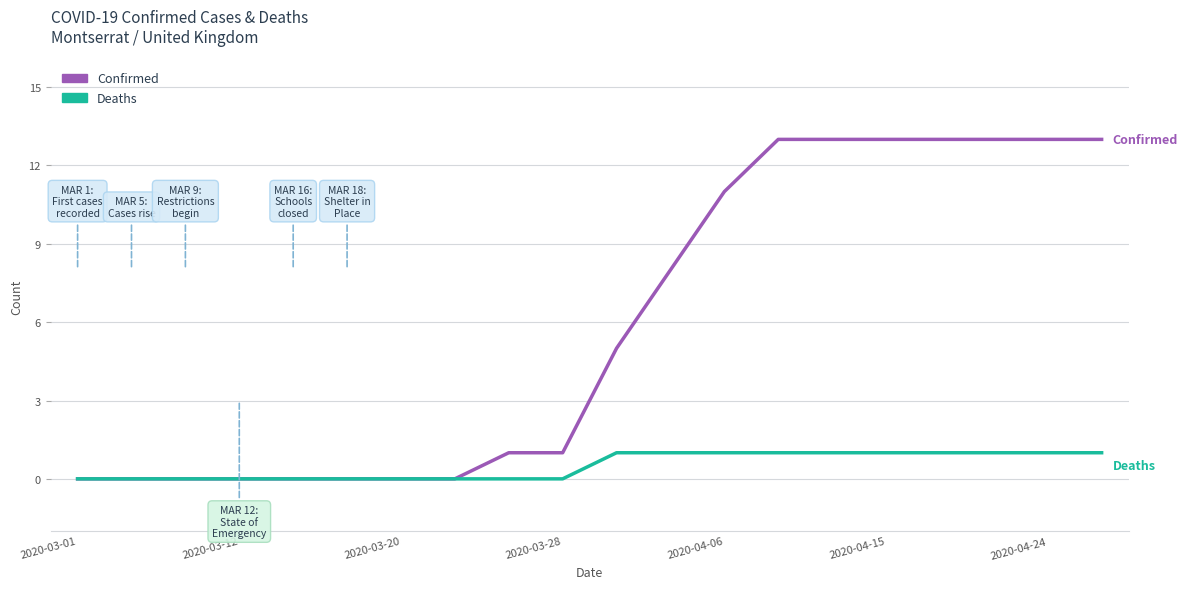

Which series has the largest range (max minus min)?

Confirmed